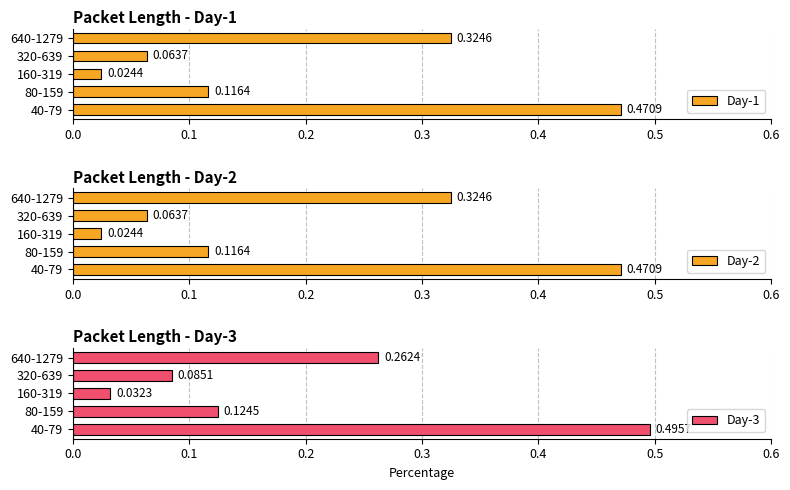

Are the bars grouped side by side (vs. stacked)?

Yes